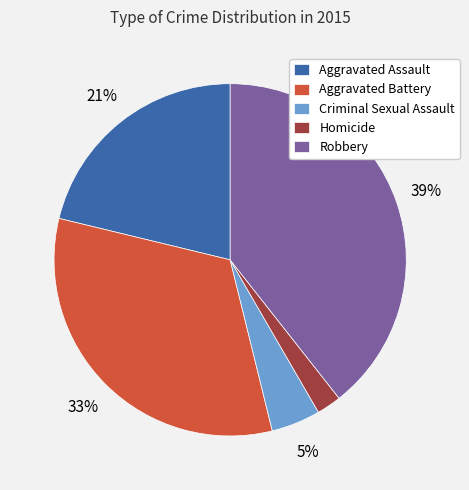

Which has a higher value, Aggravated Assault or Aggravated Battery?

Aggravated Battery